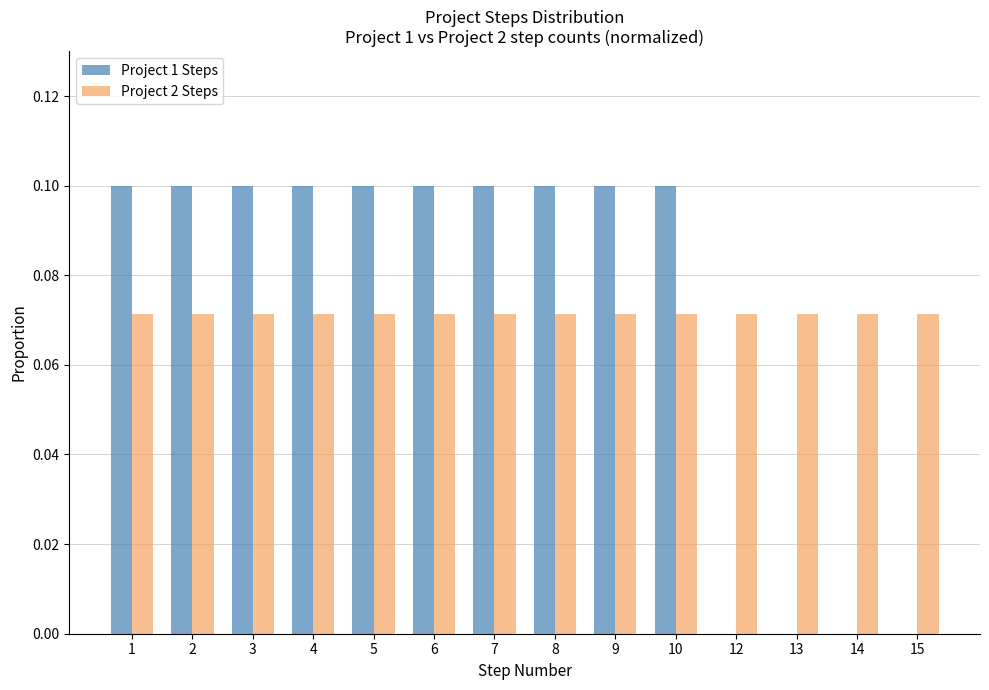

Which series has the largest range (max minus min)?

Project 1 Steps